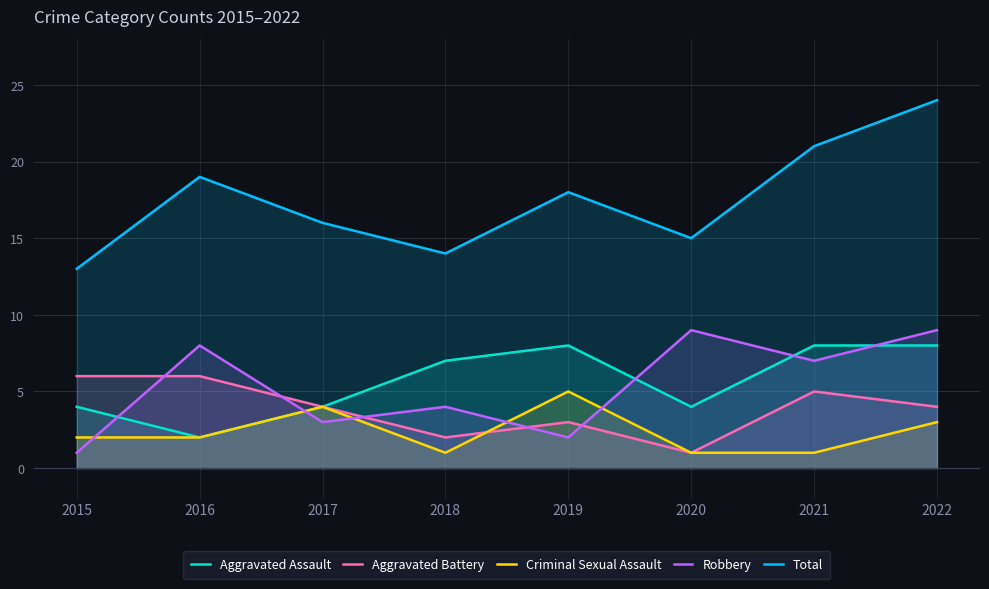

Is it true that Criminal Sexual Assault equals 1 at 2016?

False